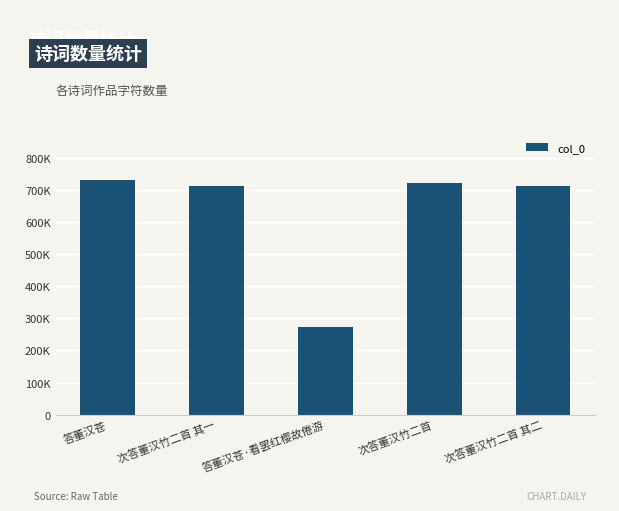

At which label is the value closest to 501222?

次答董汉竹二首 其一